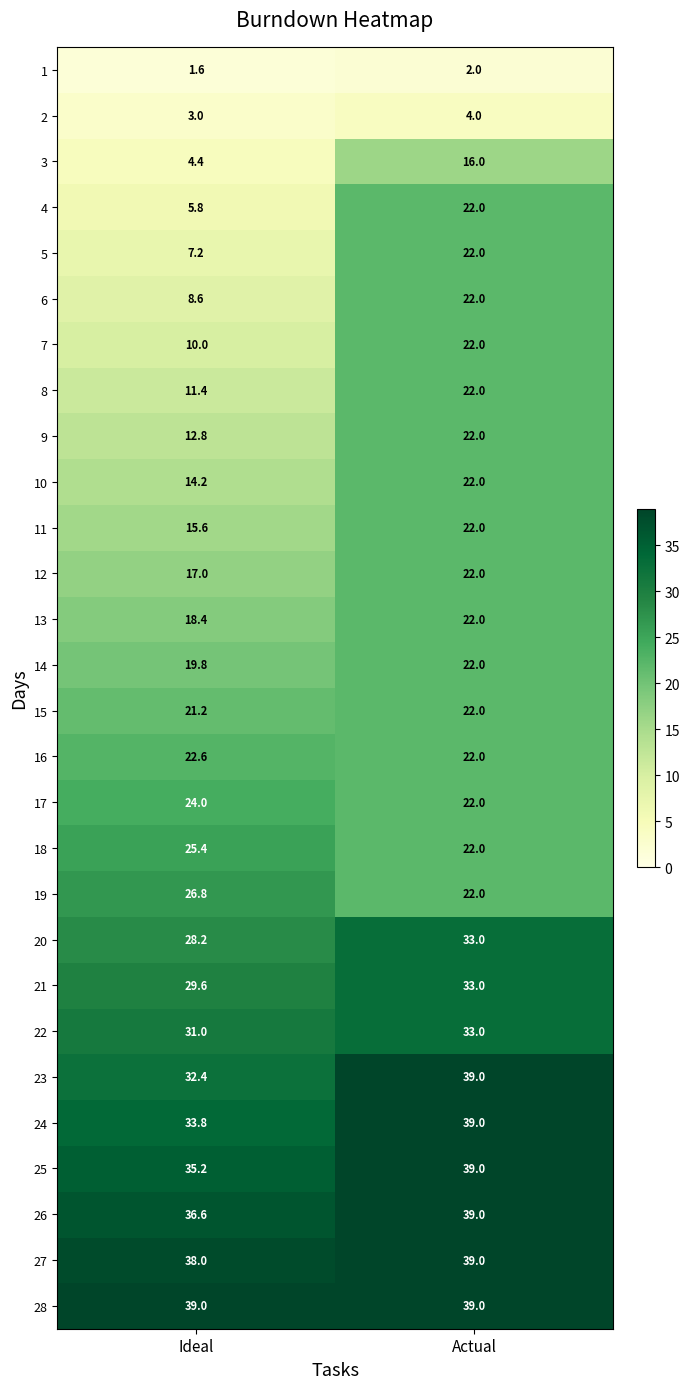

The value of 26 at Actual is 39.0. True or false?

True